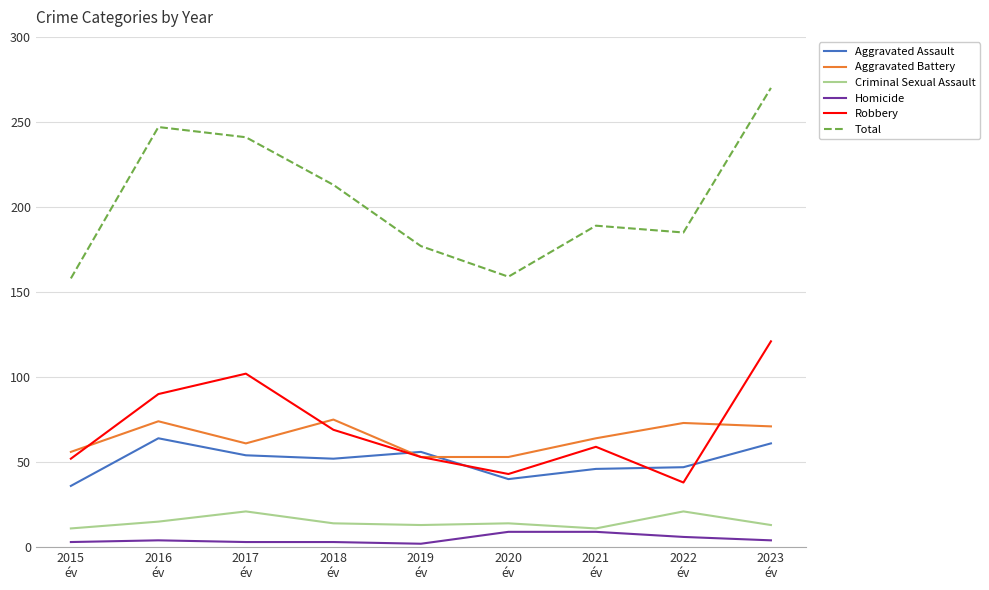

Is the value of Aggravated Assault at 2020
év greater than the value of Criminal Sexual Assault at 2018
év?

Yes